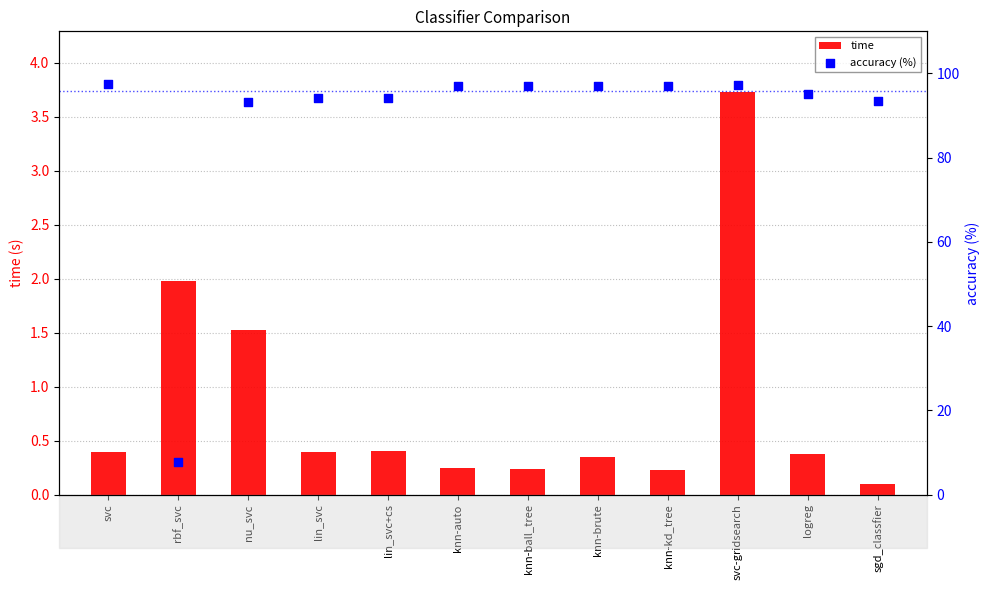

What are all the series names shown in the legend?

time, accuracy (%)